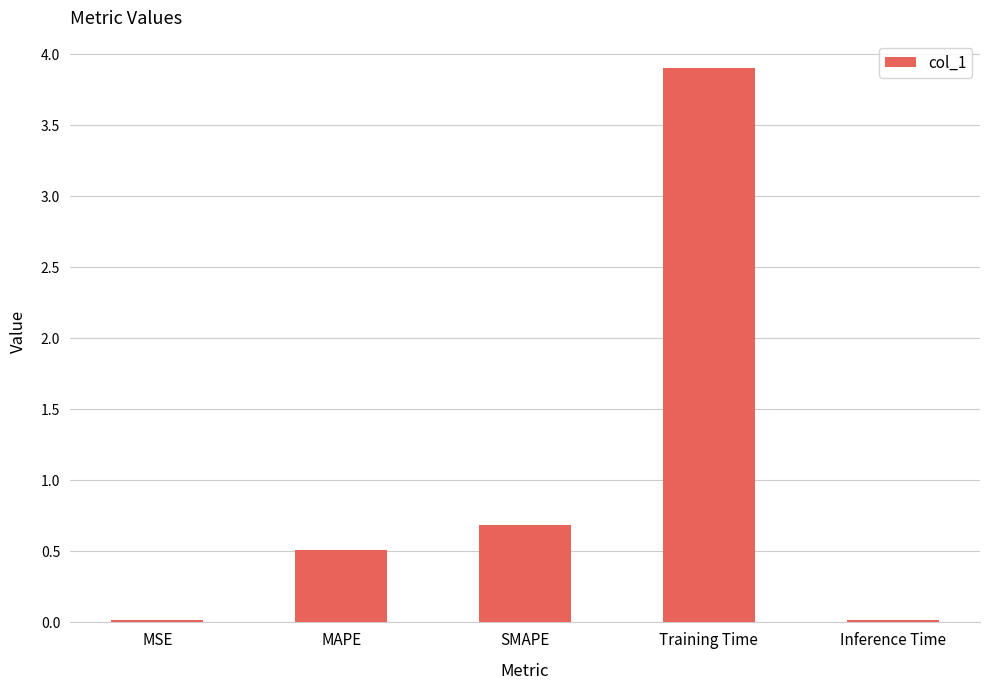

What is the difference between the second highest and minimum values?

0.7